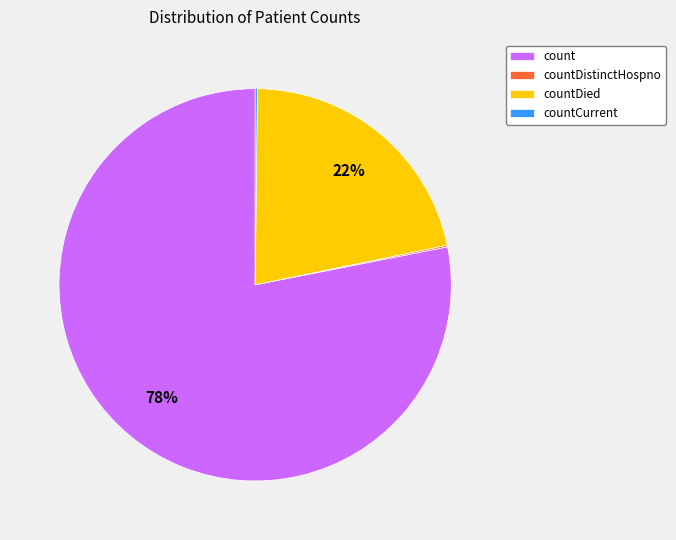

To the nearest percent, what is the average slice percentage?

25%